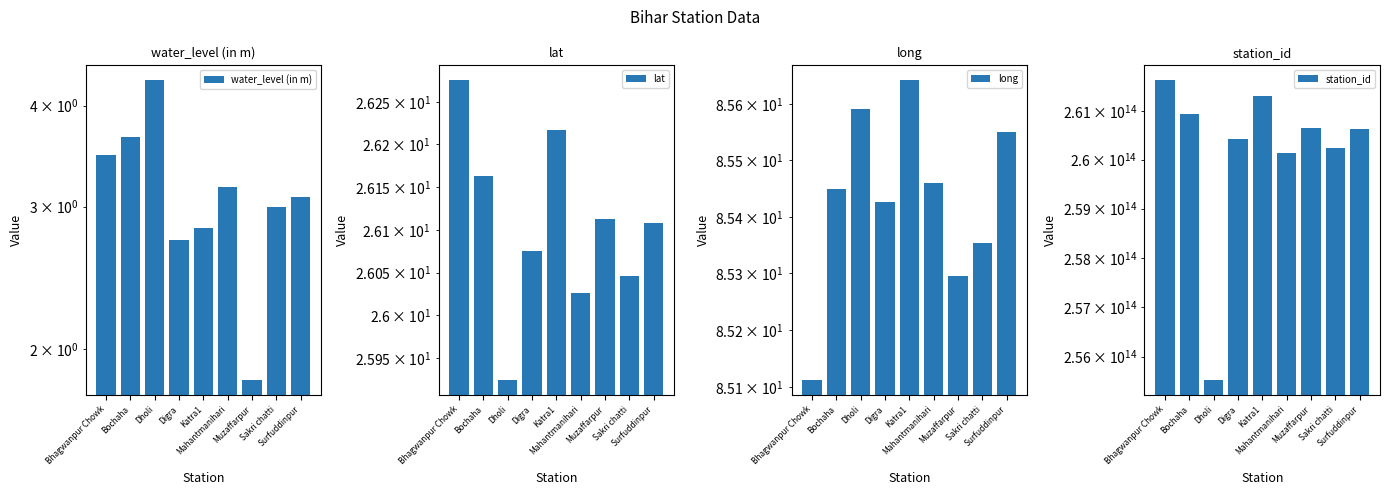

Which series has the widest spread of values?

station_id